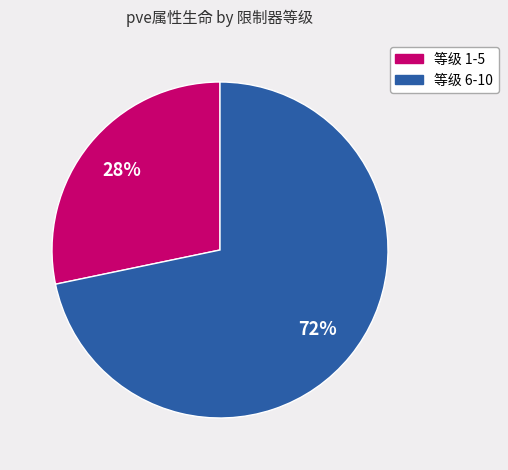

Is there any slice that represents more than half of the pie?

Yes